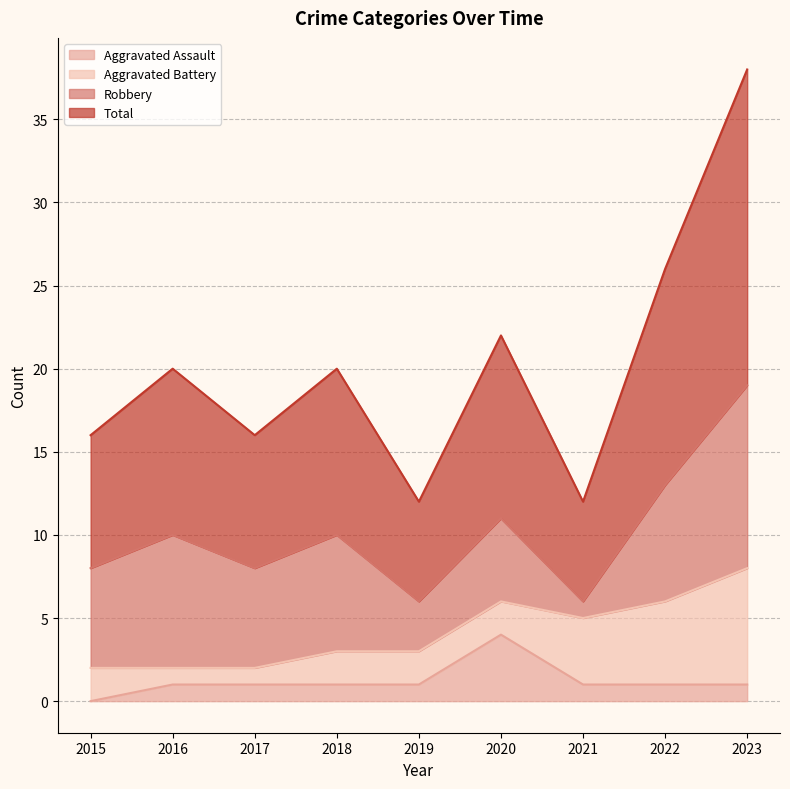

What are all the series names shown in the legend?

Aggravated Assault, Aggravated Battery, Robbery, Total